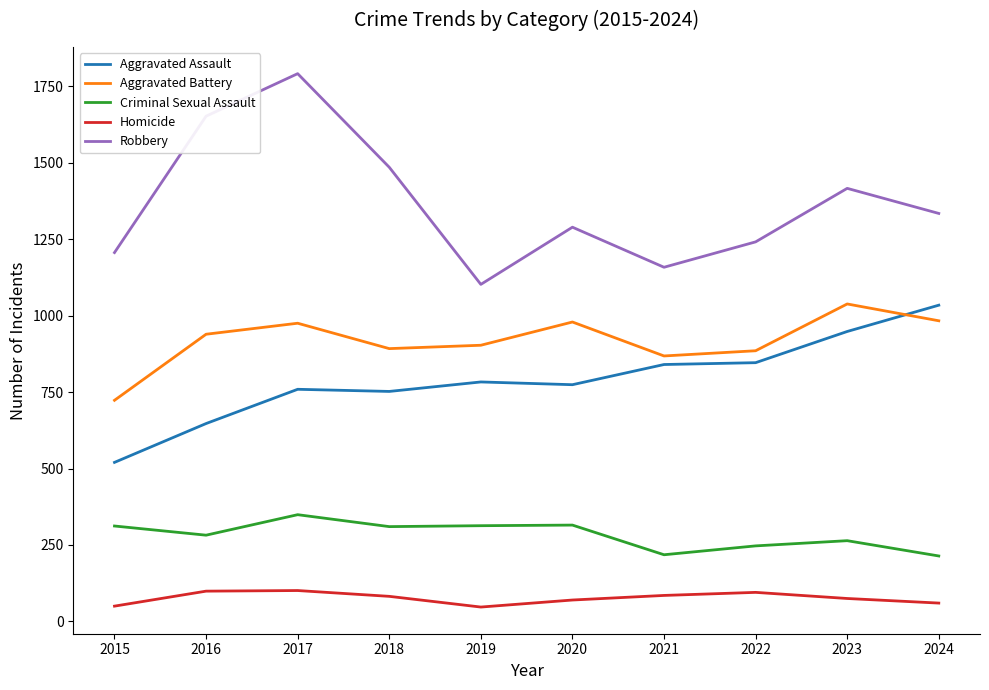

What is the approximate value of Criminal Sexual Assault at 2022, to the nearest 10?

250